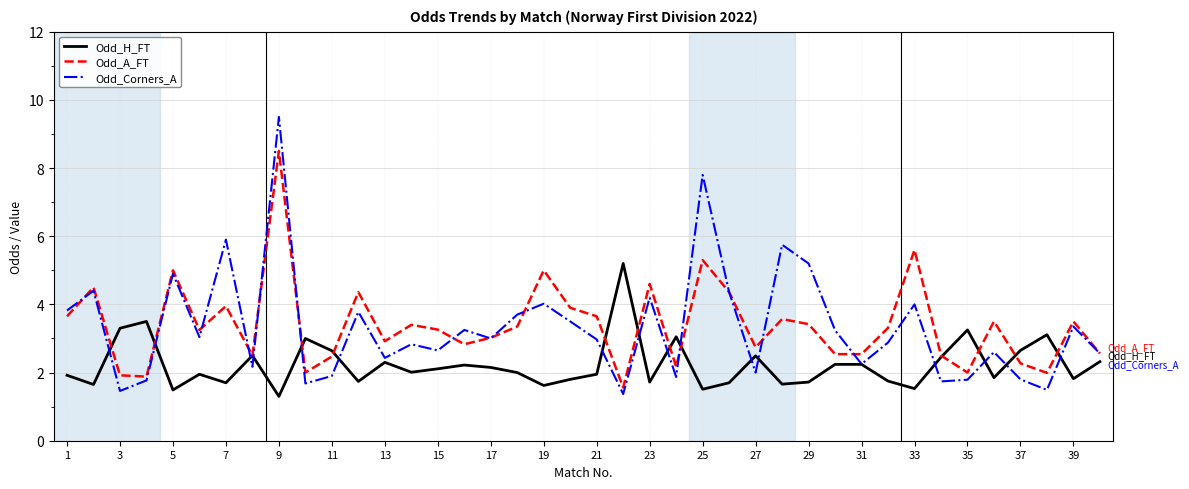

List the series in order of their peak value, lowest first.

Odd_H_FT, Odd_A_FT, Odd_Corners_A